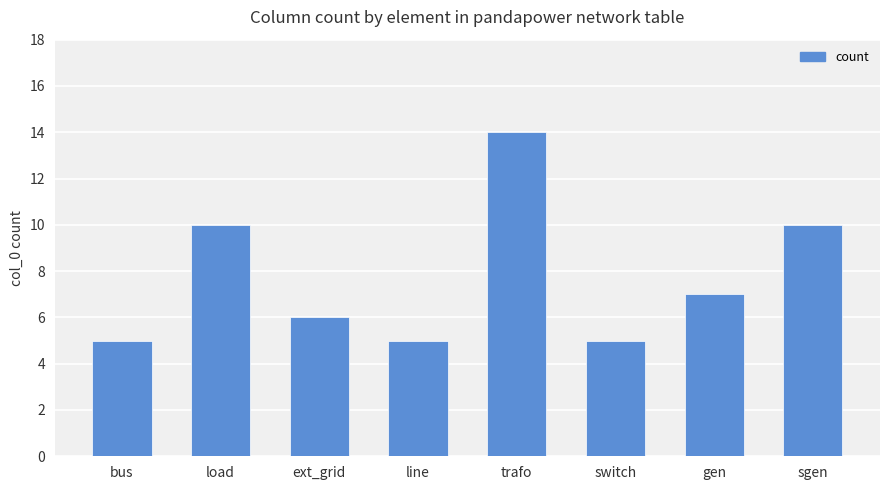

What is the sum of all values?

62